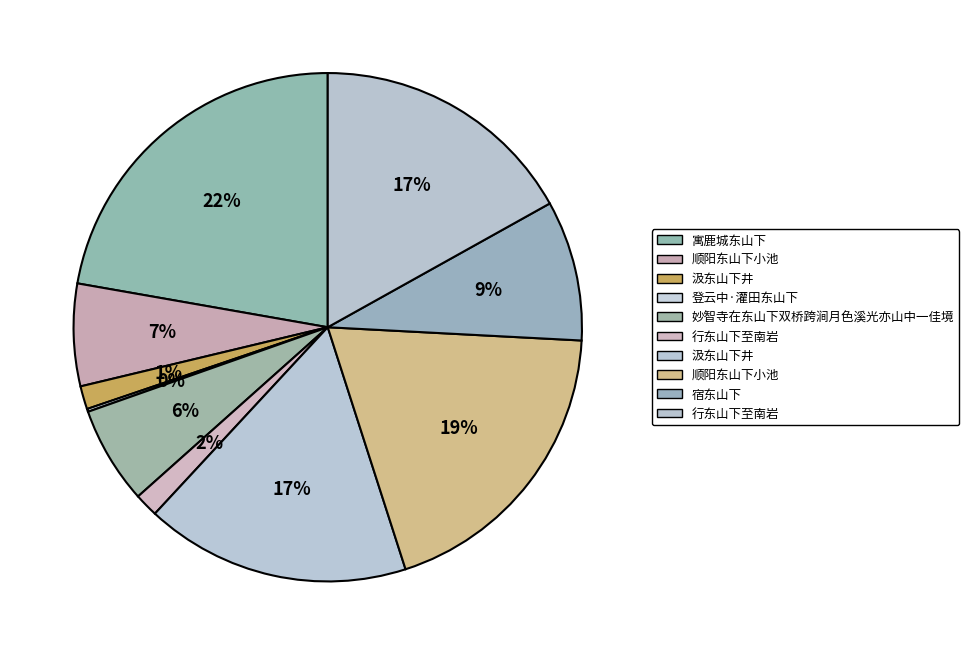

How many slices are in this pie chart?

10